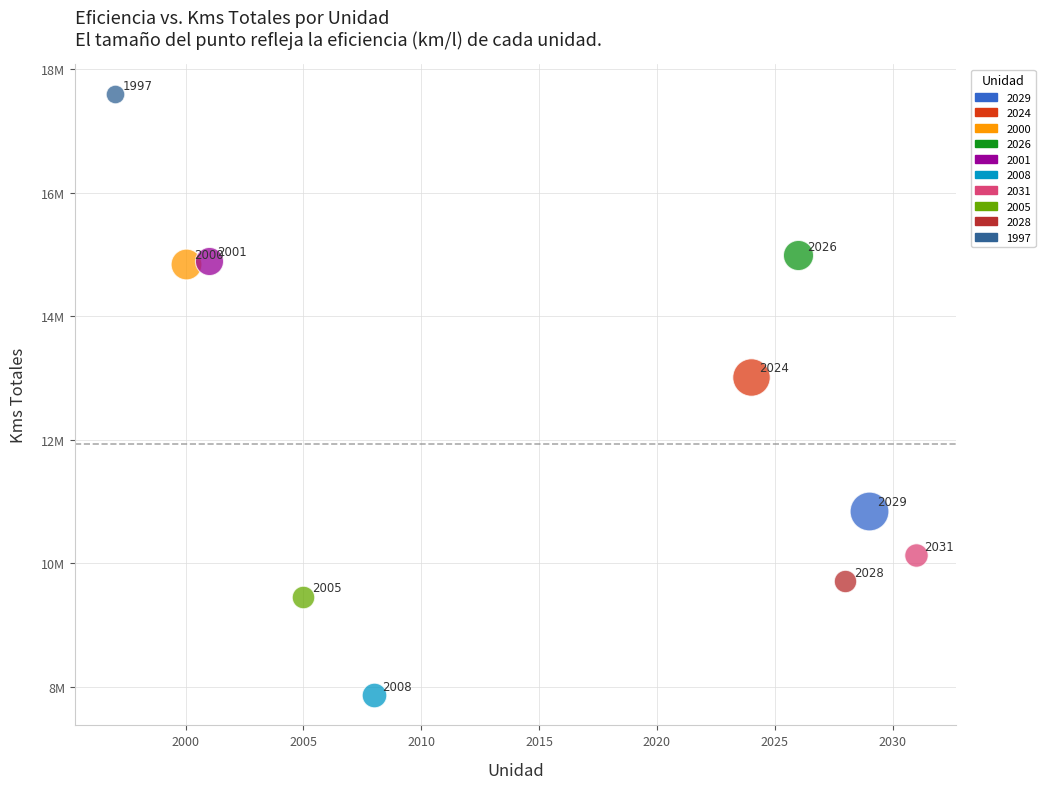

What are all the series names shown in the legend?

2029, 2024, 2000, 2026, 2001, 2008, 2031, 2005, 2028, 1997